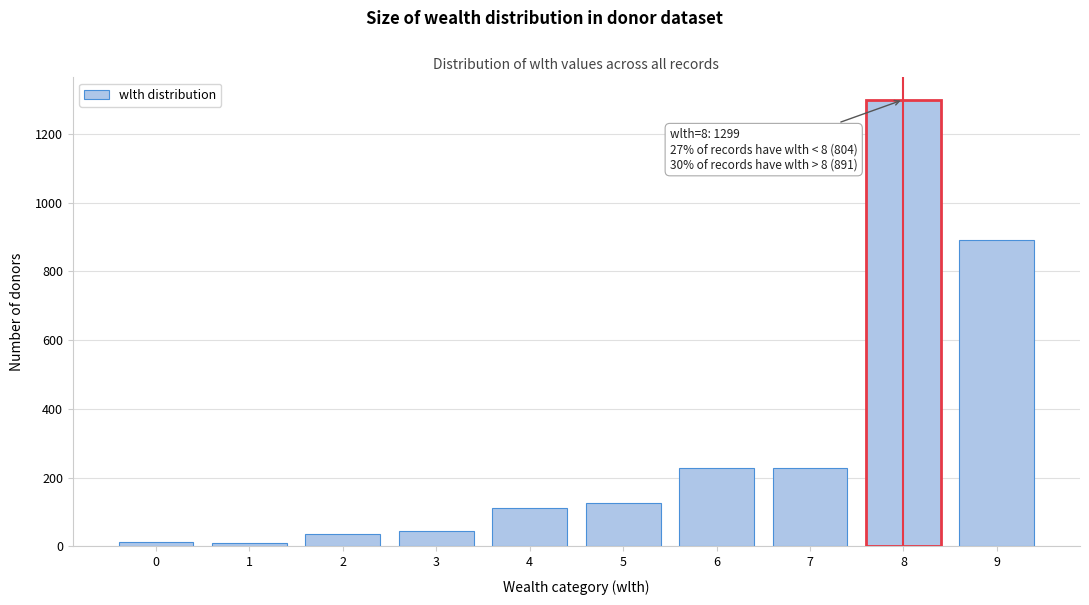

Is it true that the value at 7 is 229?

True